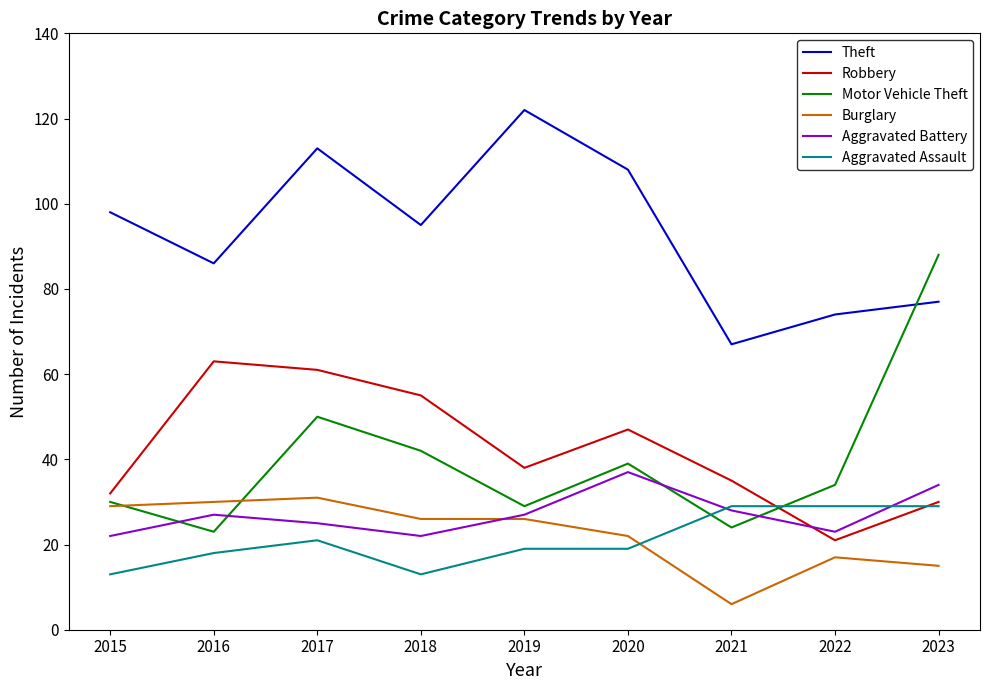

Which label corresponds to the smallest value in the chart?

2021